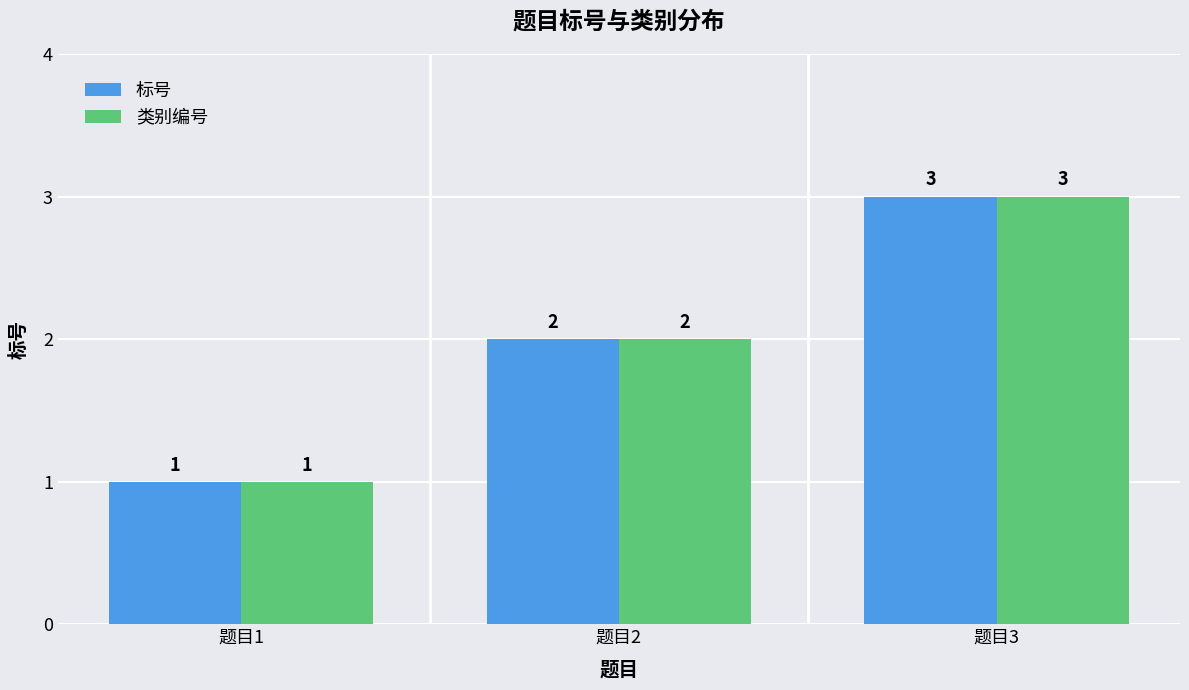

List the labels in order of 类别编号 value, smallest first.

题目1, 题目2, 题目3